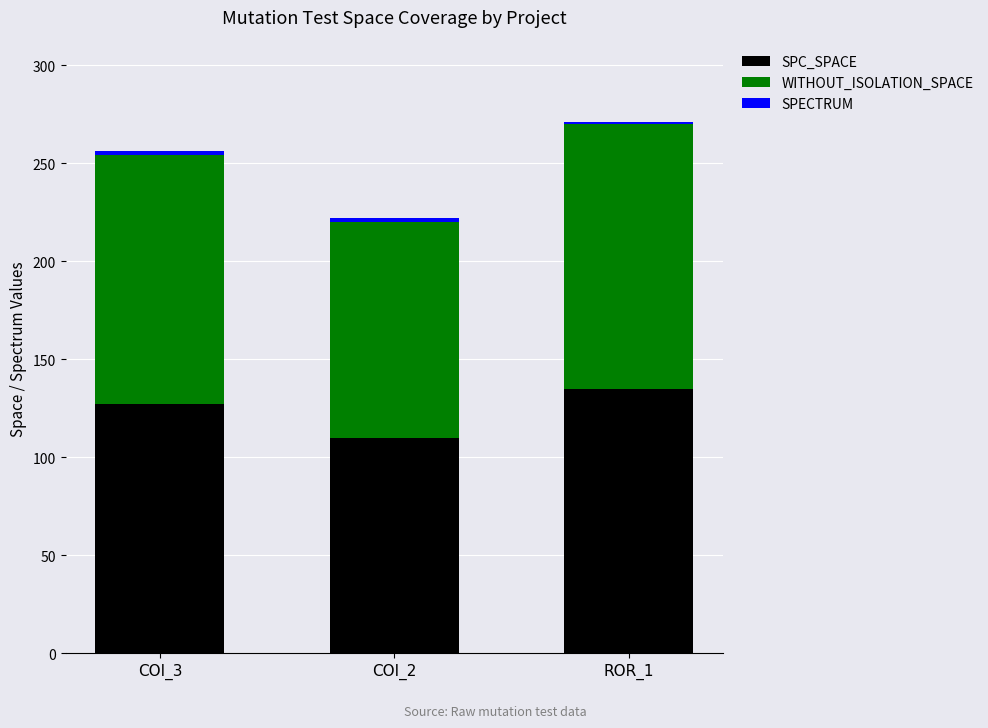

What is the difference between the maximum and minimum values in the SPC_SPACE series?

25